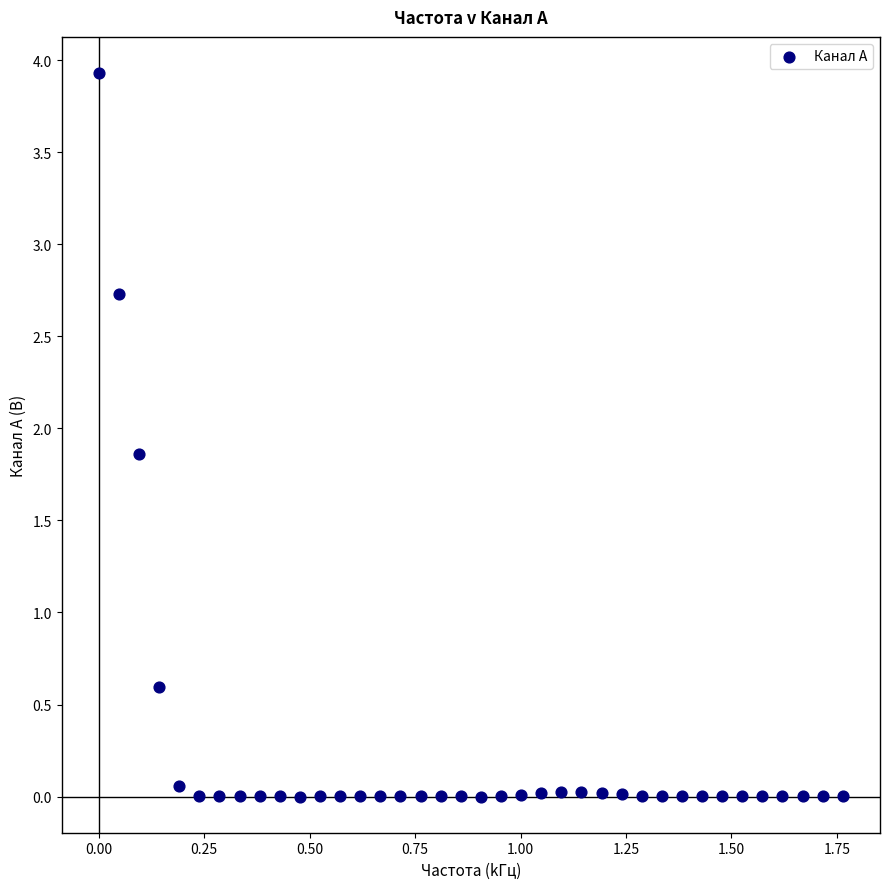

What is the range of Y values (max minus min)?

3.9